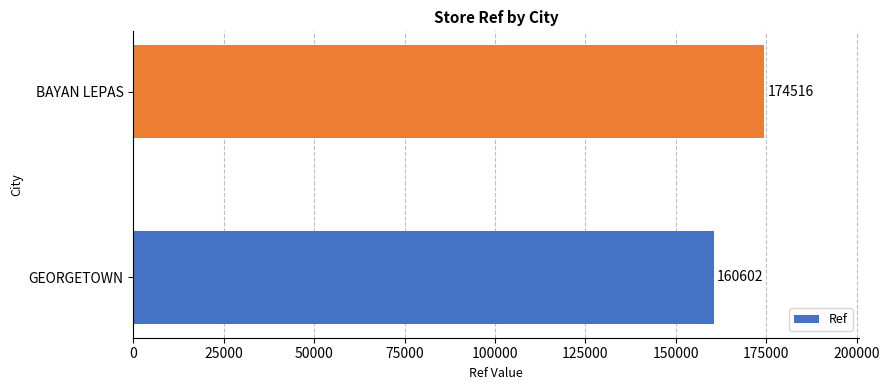

What is the sum of all values?

335118